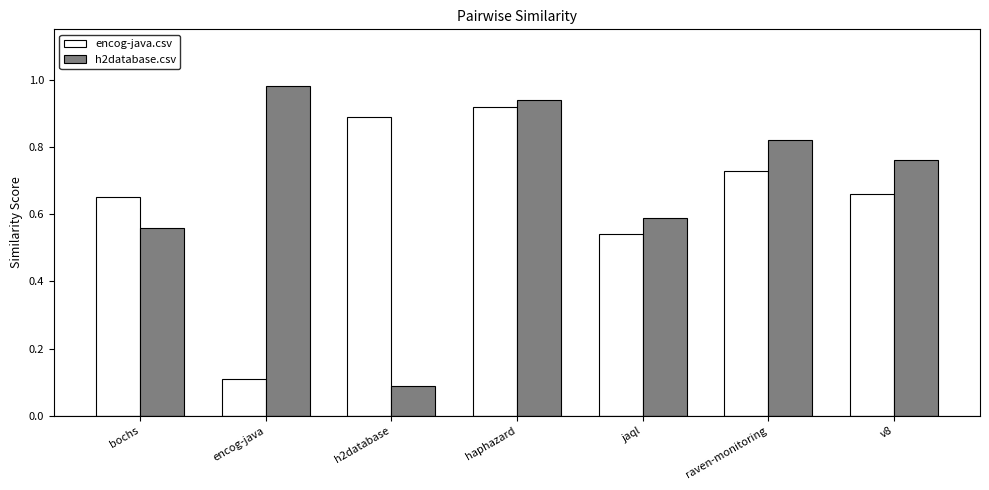

How many bars are there in total?

14